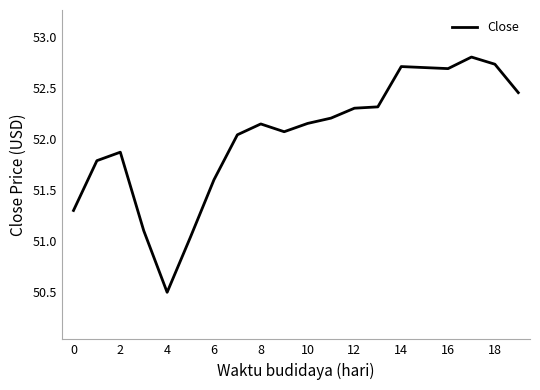

What is the maximum value shown in the chart?

52.8